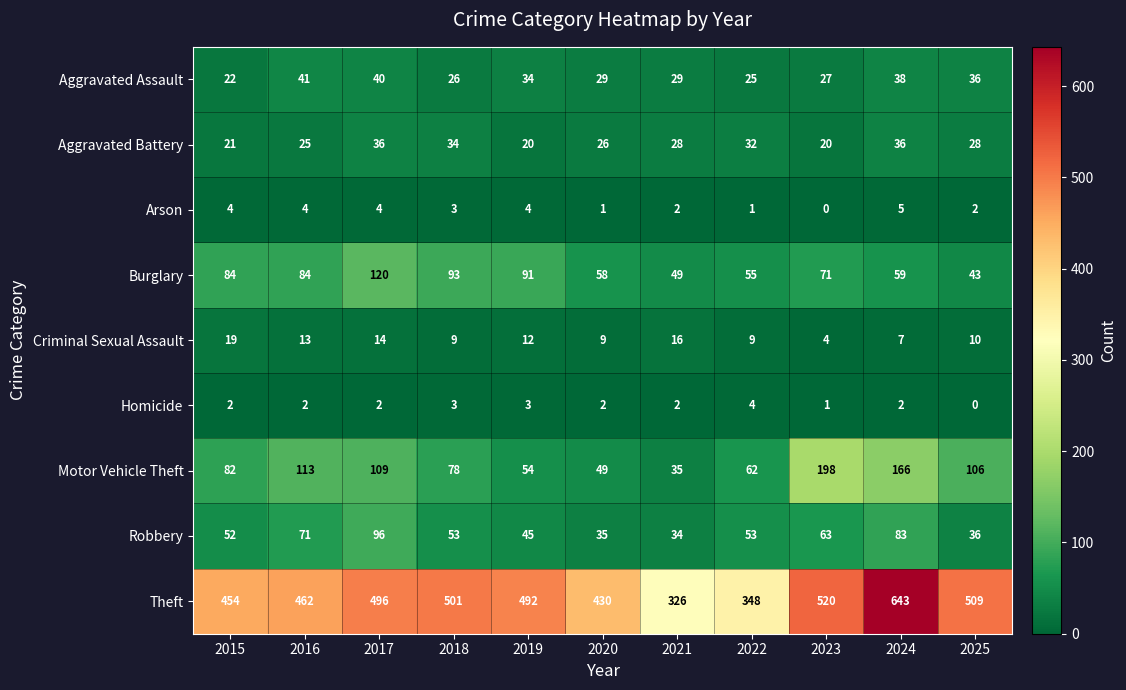

Is the value of Criminal Sexual Assault at 2019 greater than the value of Burglary at 2018?

No